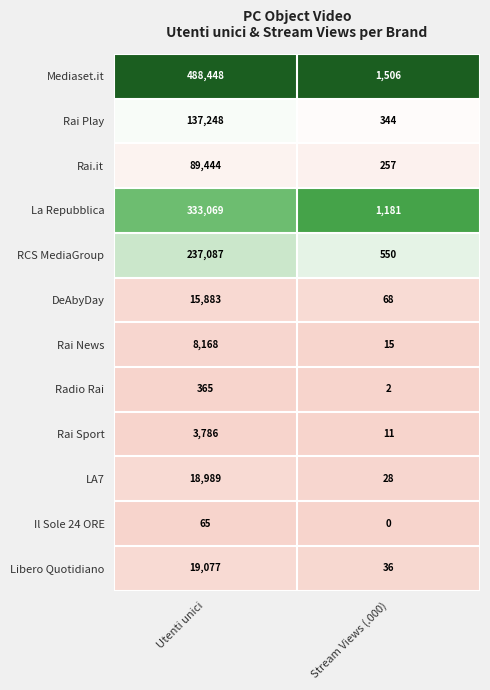

Which series has the largest total across all categories?

Mediaset.it